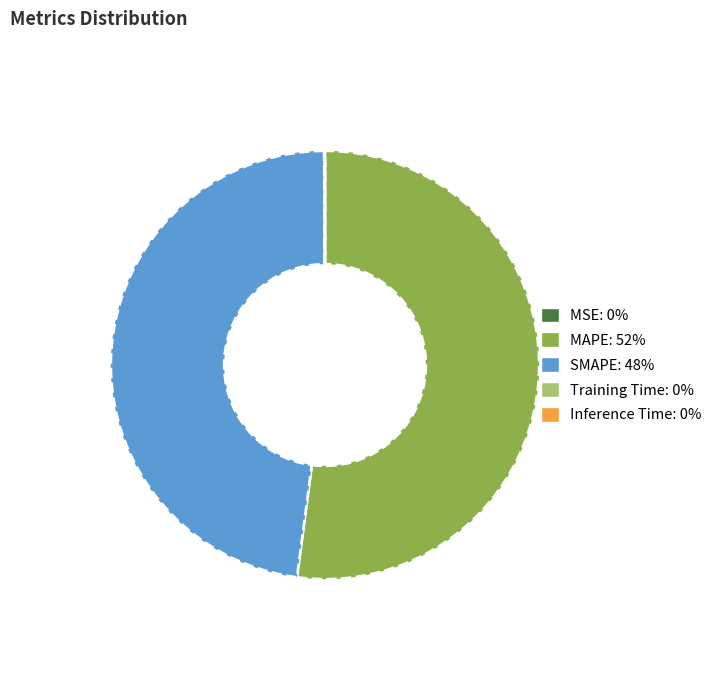

Combined, do MAPE and SMAPE account for over 50%?

Yes